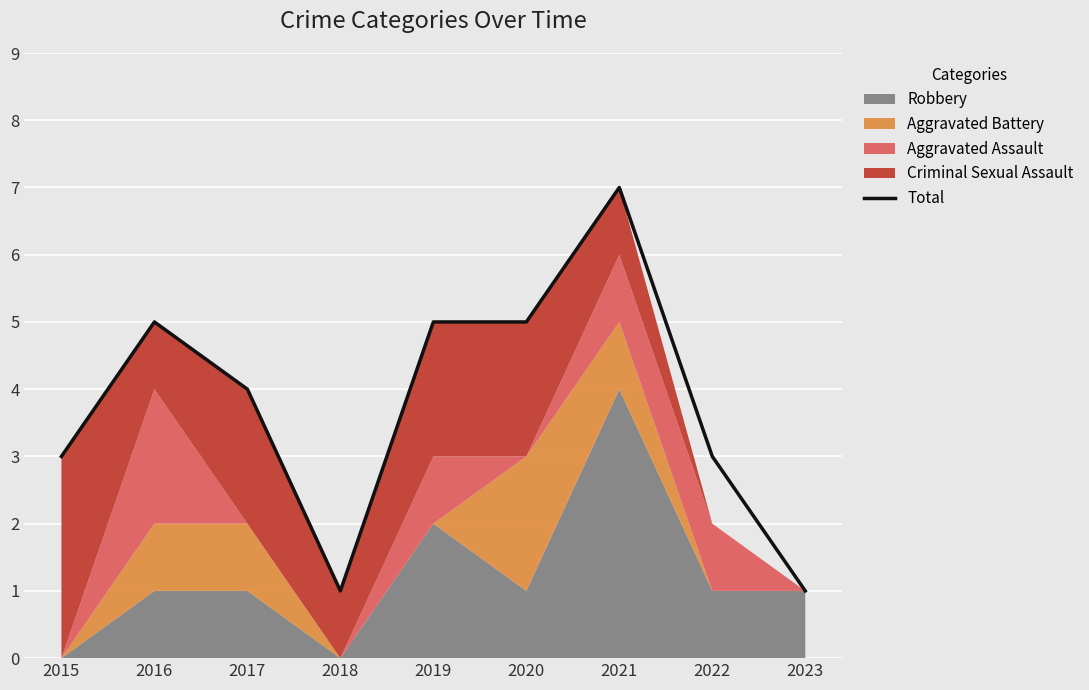

List the labels in order of value, largest first.

2021, 2016, 2019, 2020, 2017, 2015, 2022, 2018, 2023